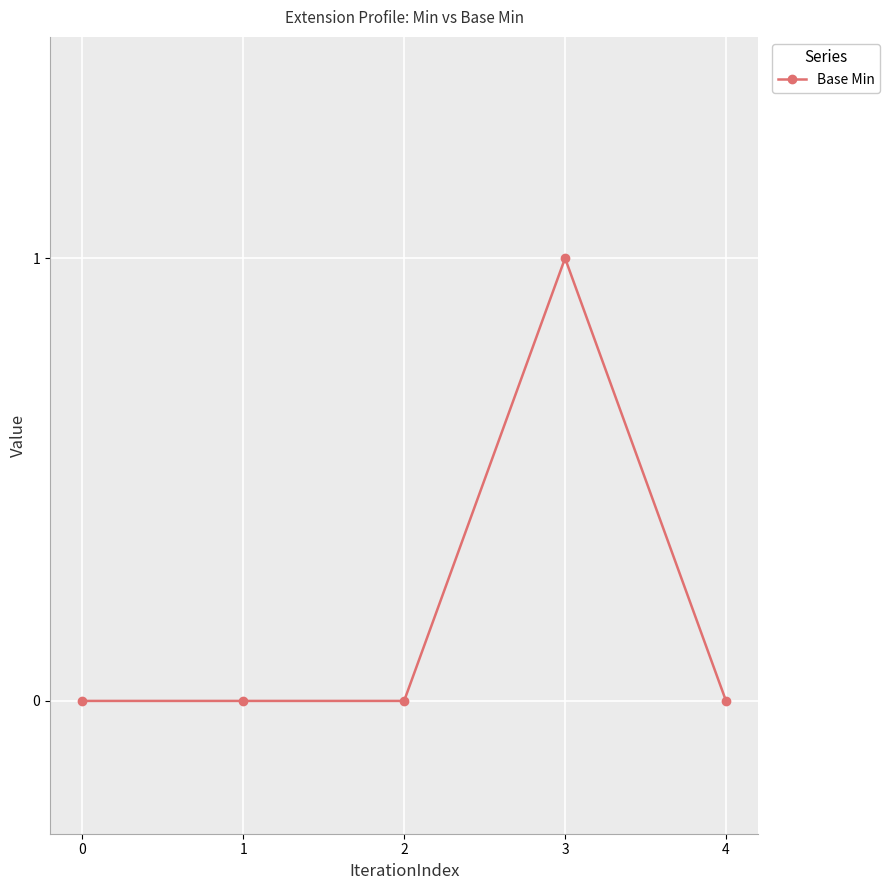

The chart shows a value of 0 at 0. True or false?

True